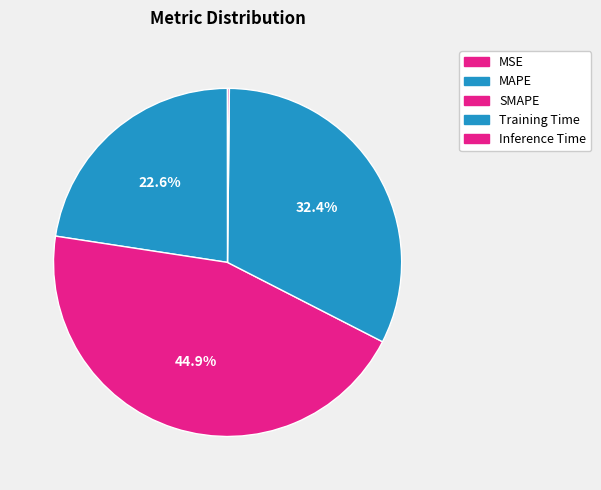

Is it true that SMAPE is 45% of the pie?

True